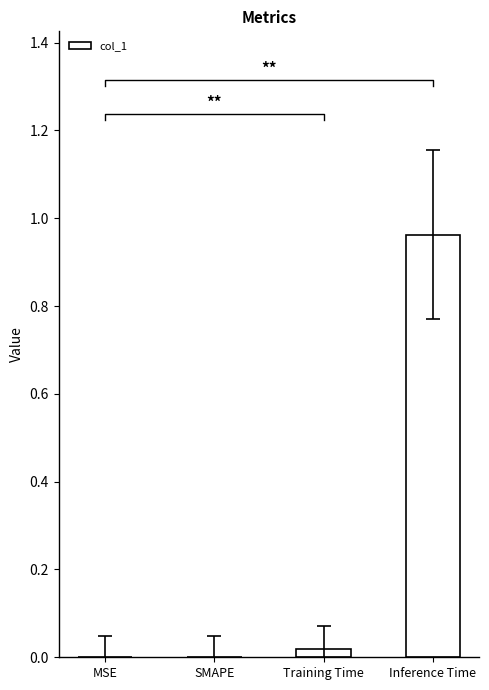

Between SMAPE and Inference Time, which is larger?

Inference Time